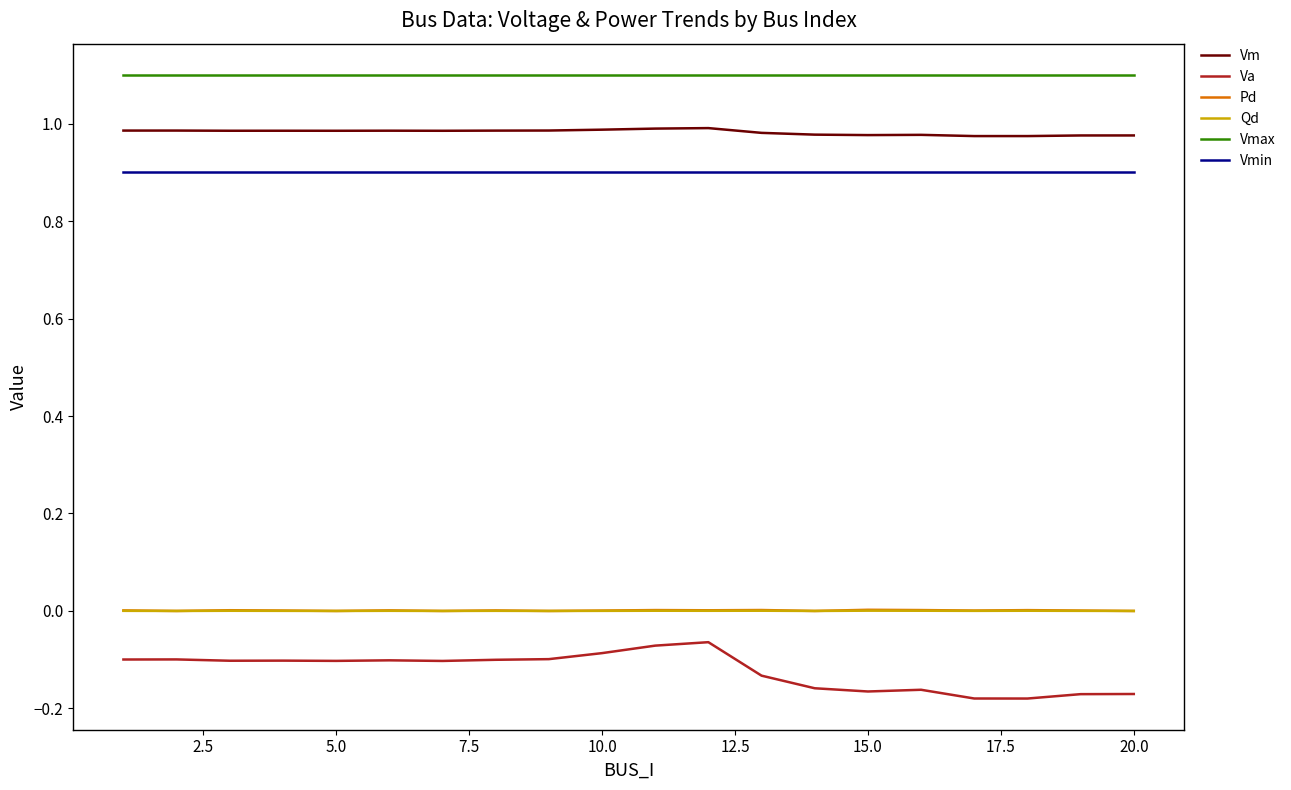

Which series has the largest range (max minus min)?

Va